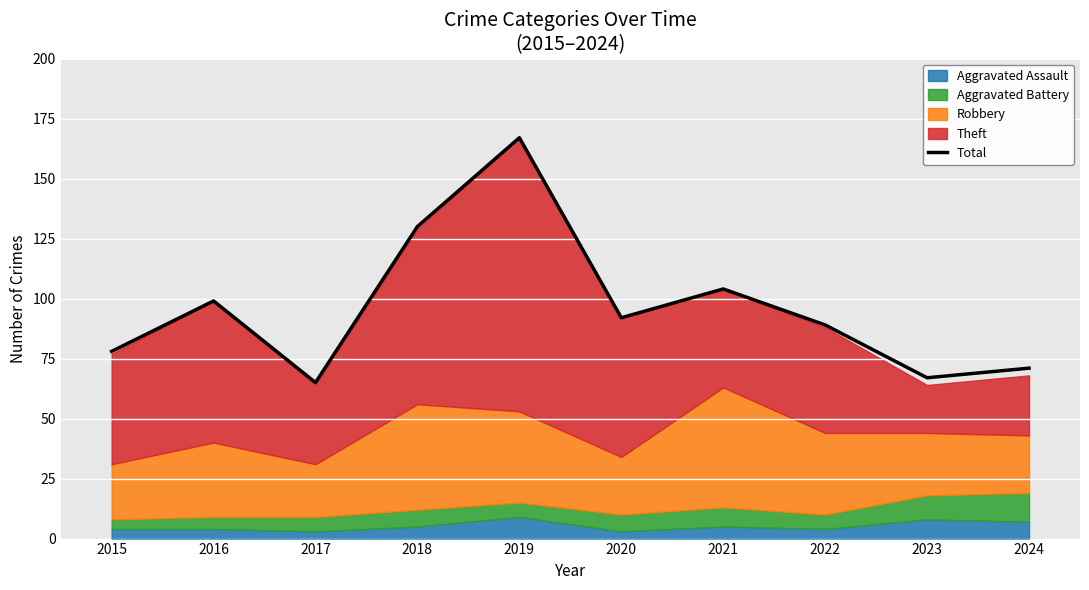

Between 2018 and 2020, which is larger?

2018